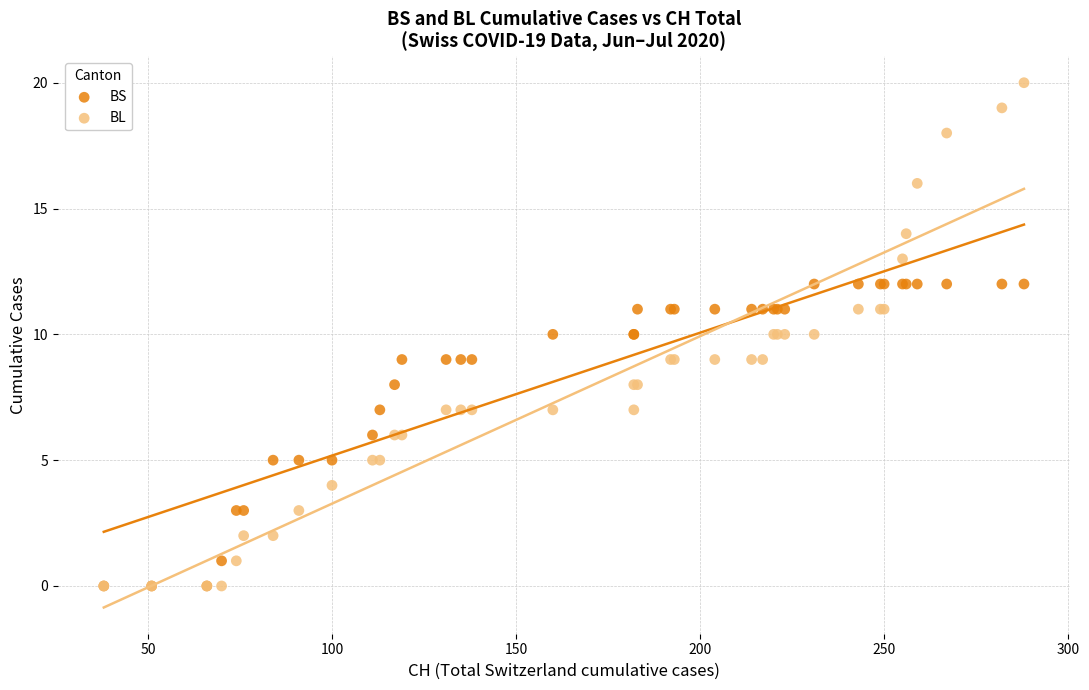

Which series reaches the maximum Y coordinate?

BL